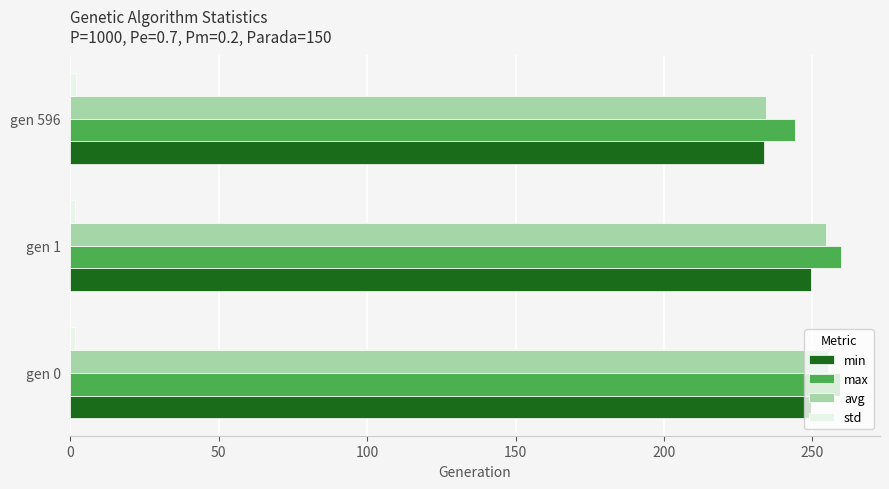

What is the difference between the maximum and second lowest values in the avg series?

0.8